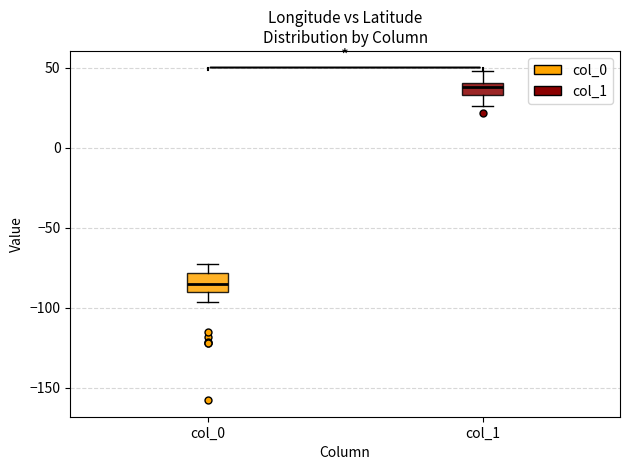

Where is the upper edge of the box for col_0 on the y-axis? The values are not printed on the chart, so give them approximately, as read against the axis.

-80